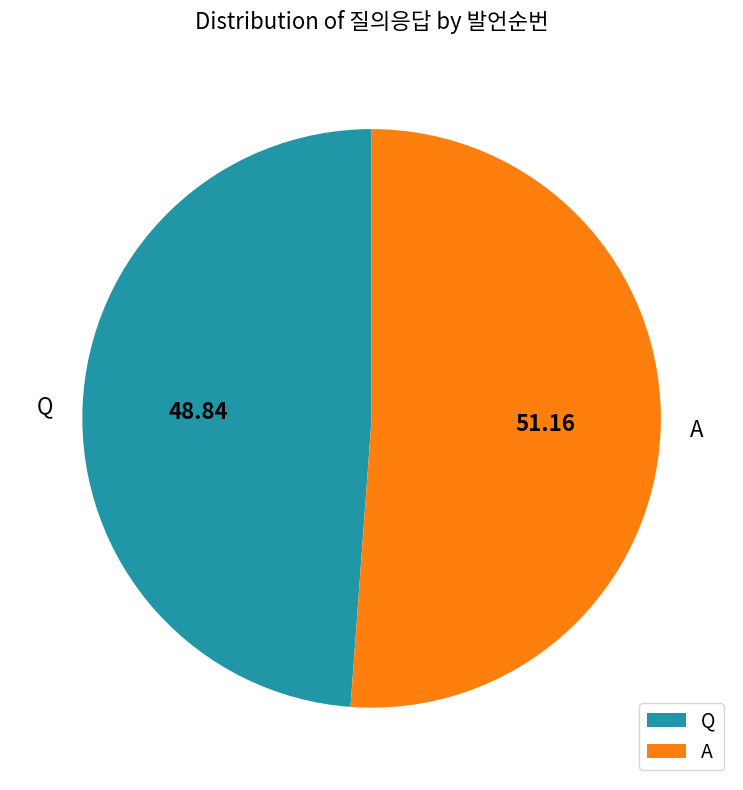

Approximately how many times larger is the value at A compared to Q?

1.0